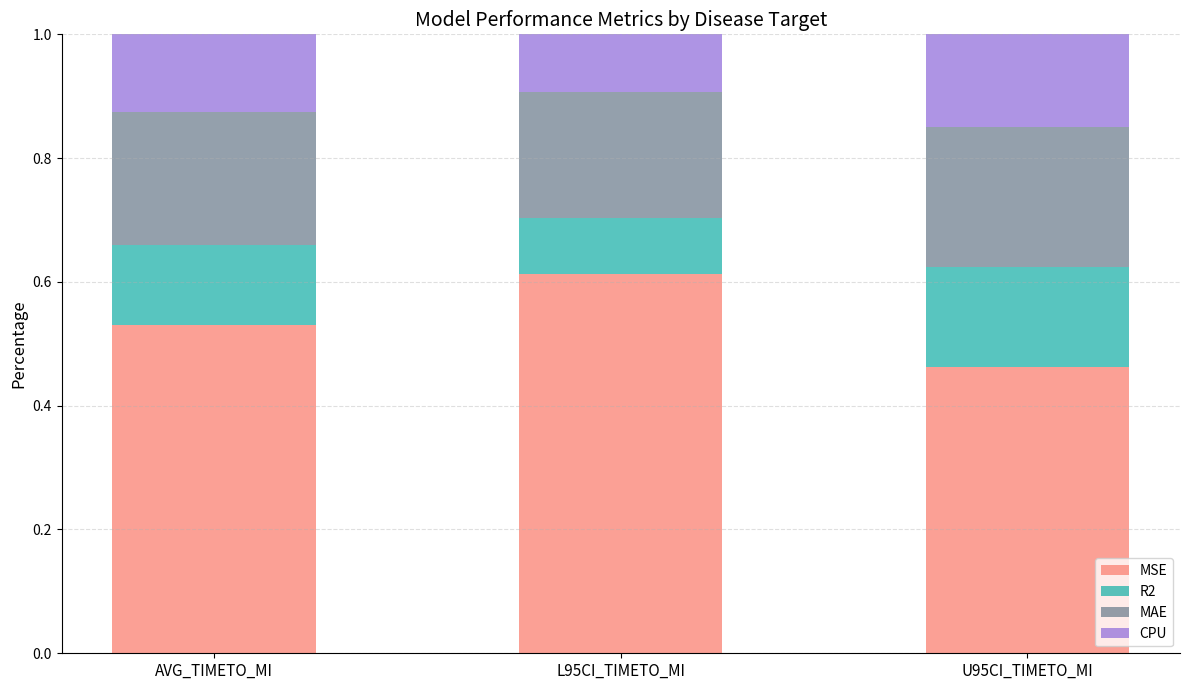

List the labels in order of MSE value, largest first.

L95CI_TIMETO_MI, AVG_TIMETO_MI, U95CI_TIMETO_MI